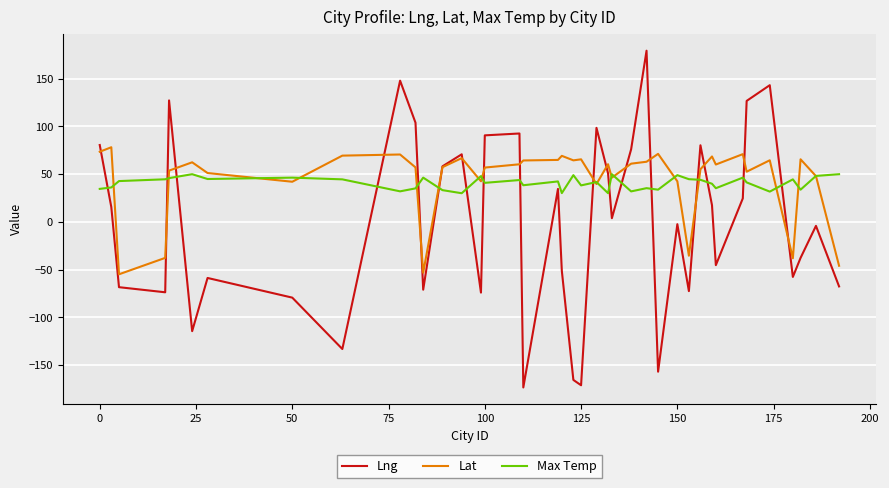

What is the lowest value of the Lng series?

-173.3